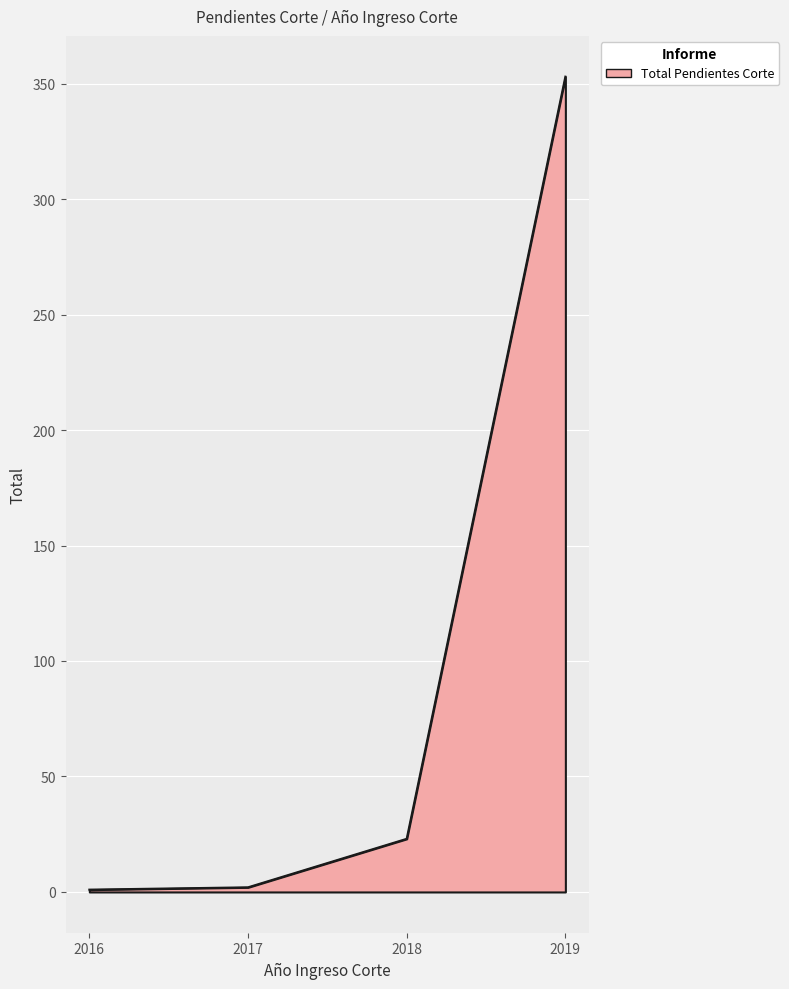

What is the maximum value shown in the chart?

353